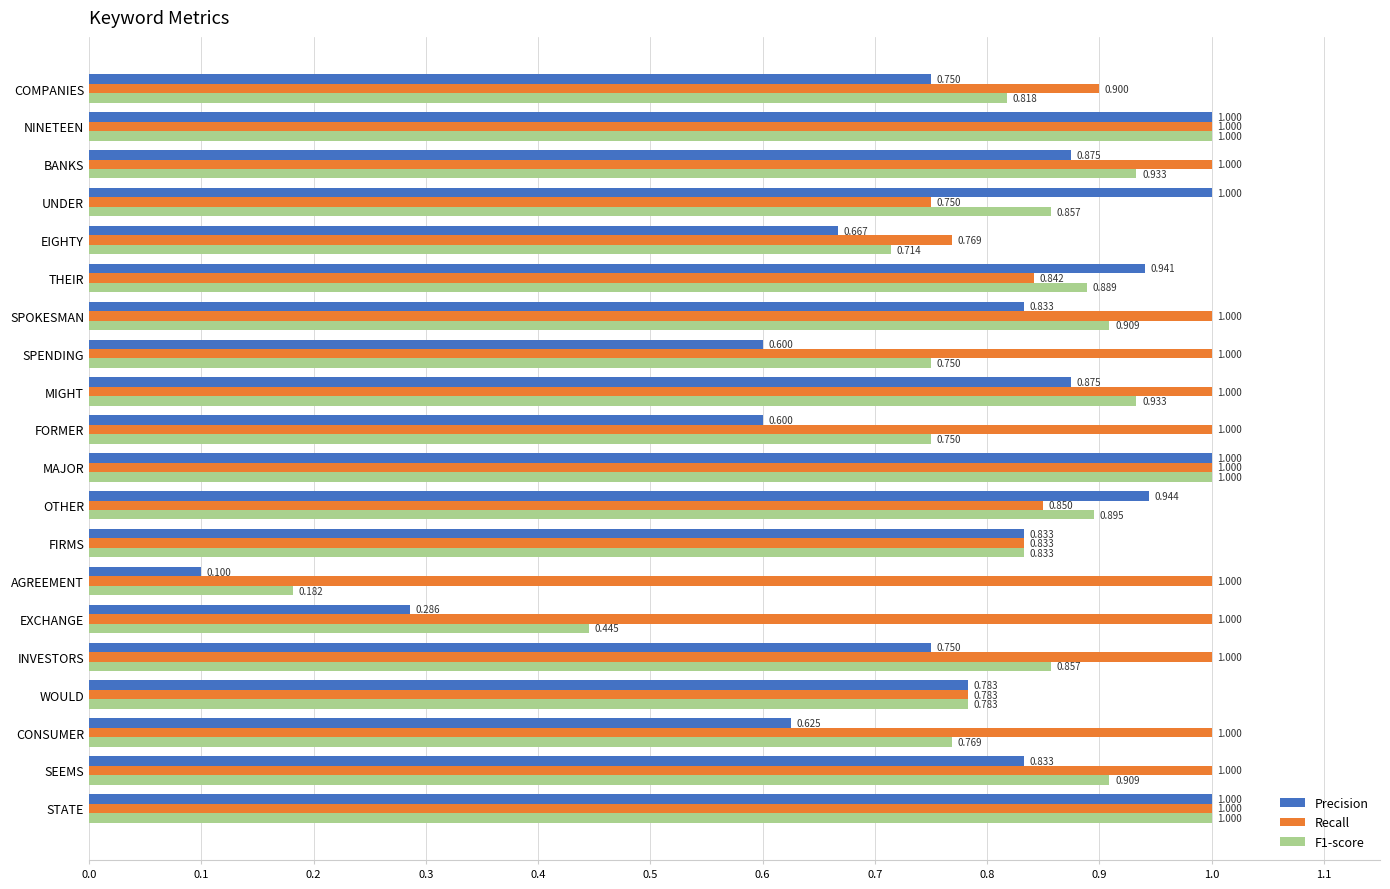

Which series has the largest range (max minus min)?

Precision